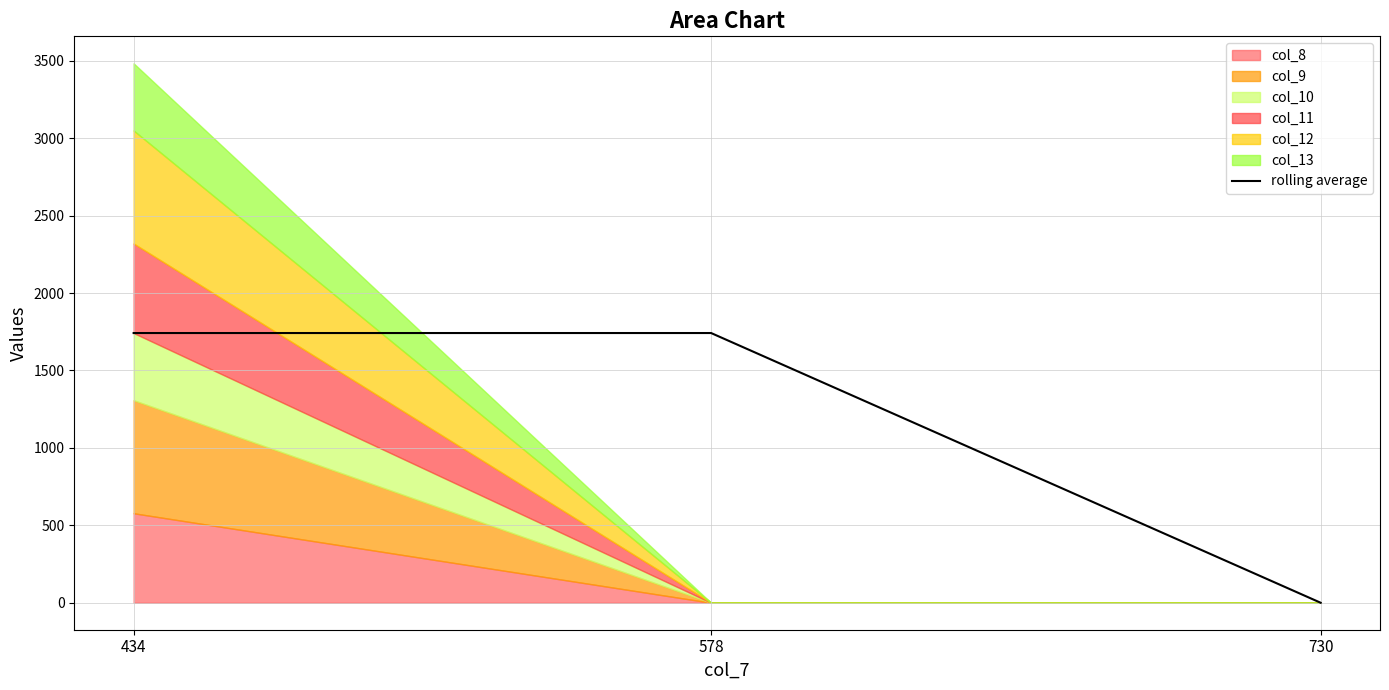

Reading left to right, extract all data points from this chart.

1742	1742	0